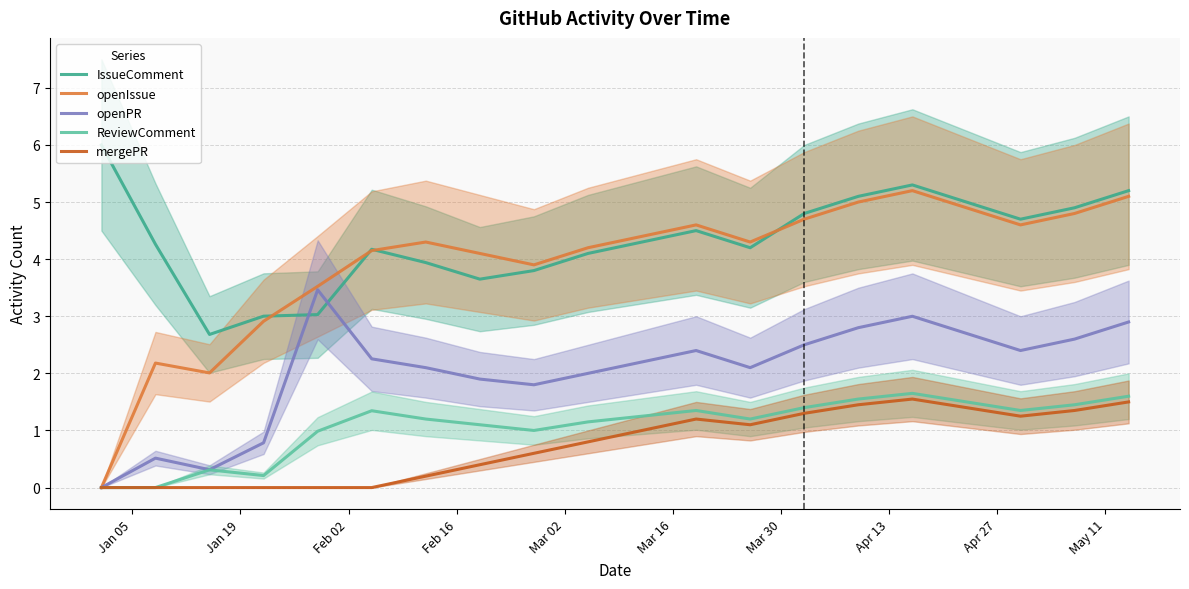

True or false: IssueComment and ReviewComment intersect in this chart.

False